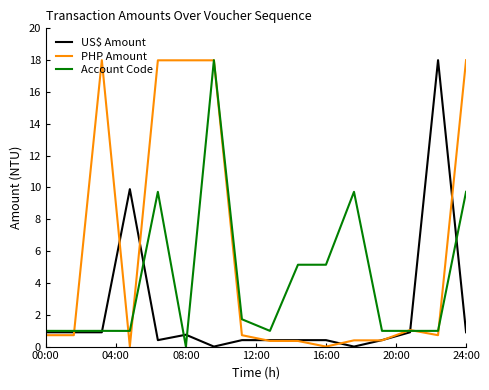

True or false: US$ Amount has more than 0 interior local peaks.

True